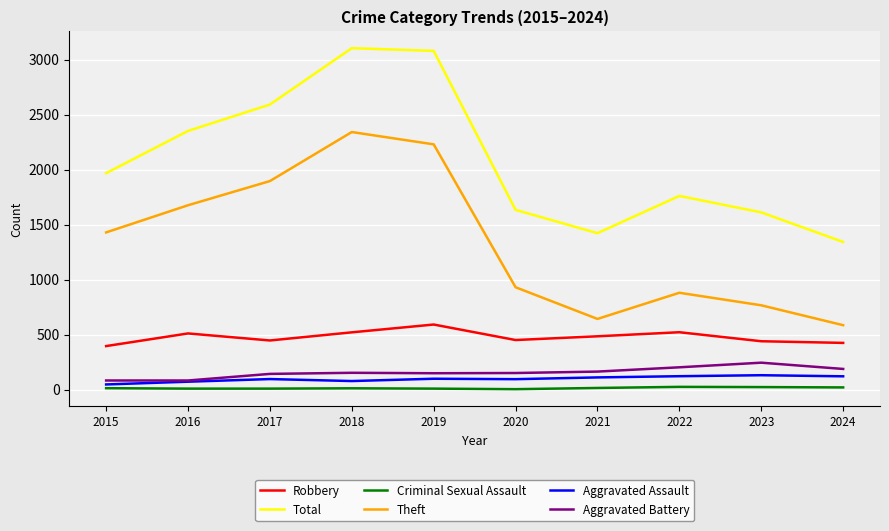

Which series has the largest total across all categories?

Total